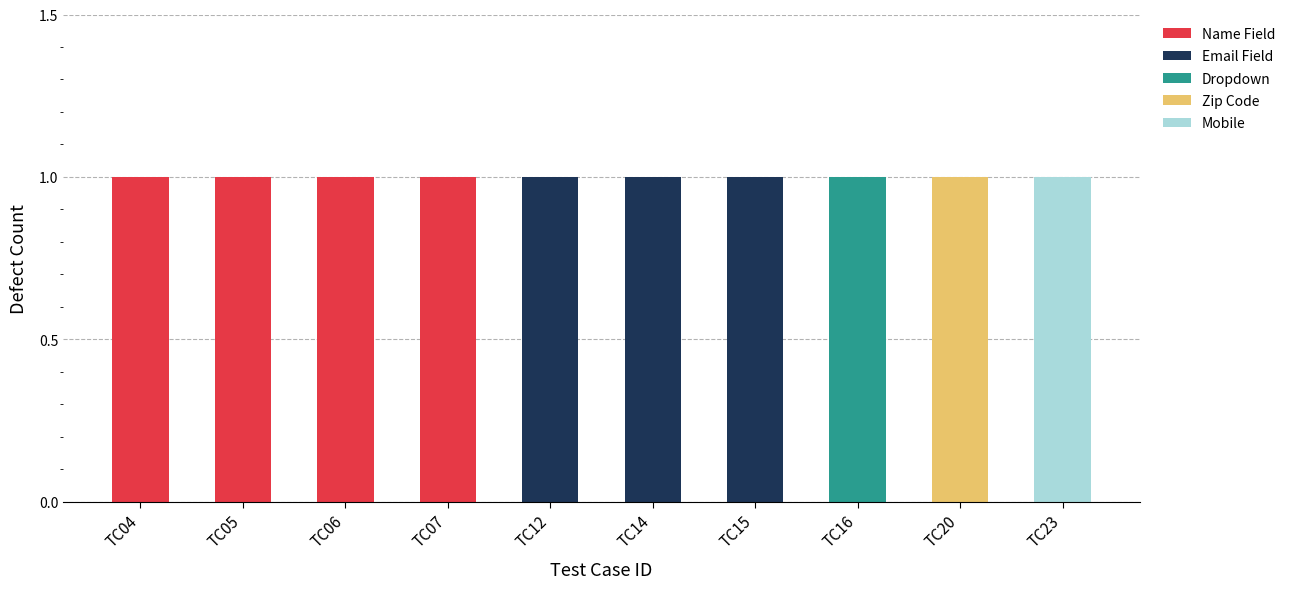

True or false: Name Field has a value of 1 at TC06.

True